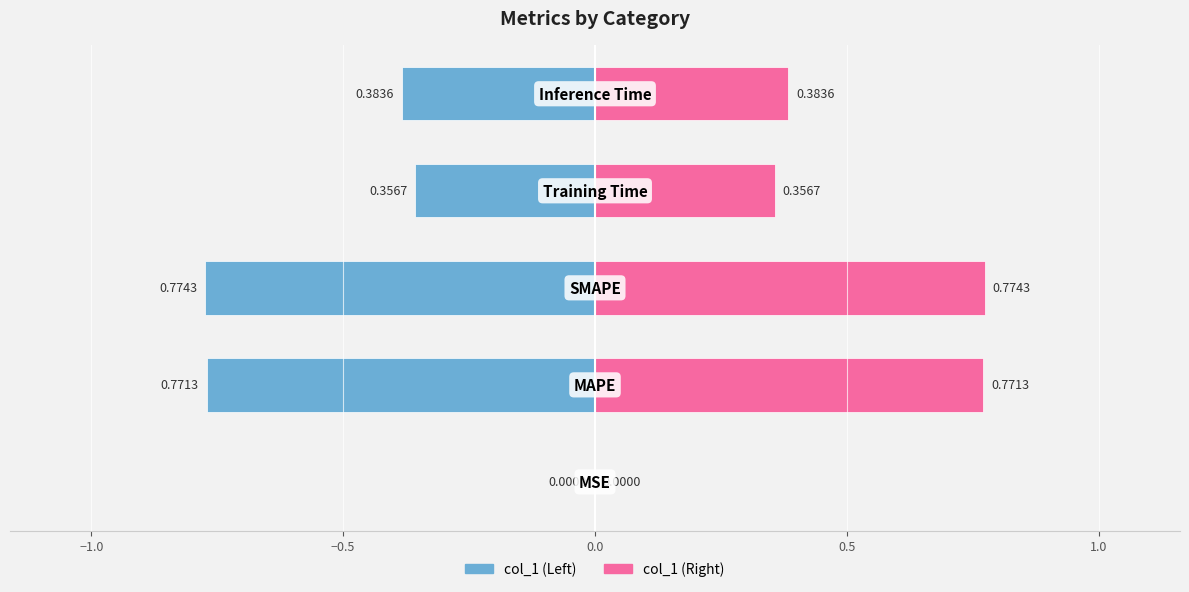

Reading right to left, what are all the values shown in this chart?

Inference Time=0.4	Training Time=0.4	SMAPE=0.8	MAPE=0.8	MSE=0.0